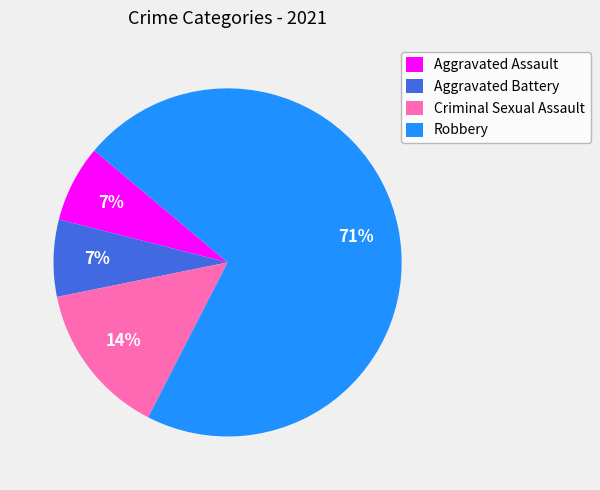

How many slices are in this pie chart?

4